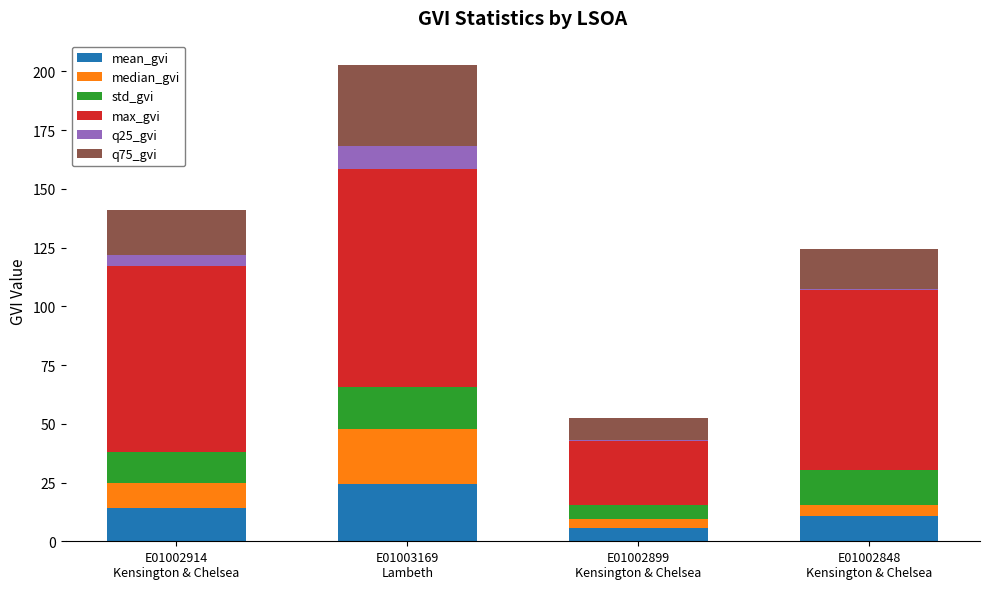

What are all the series names shown in the legend?

mean_gvi, median_gvi, std_gvi, max_gvi, q25_gvi, q75_gvi